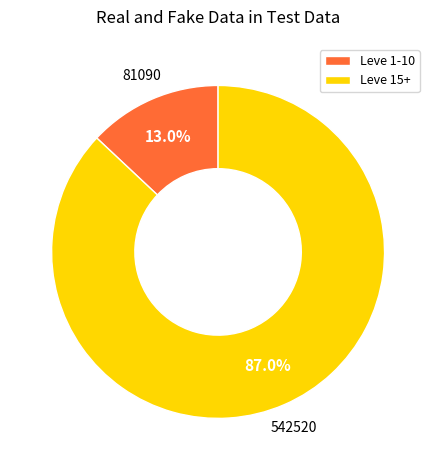

Between Leve 15+ and Leve 1-10, which is larger?

Leve 15+